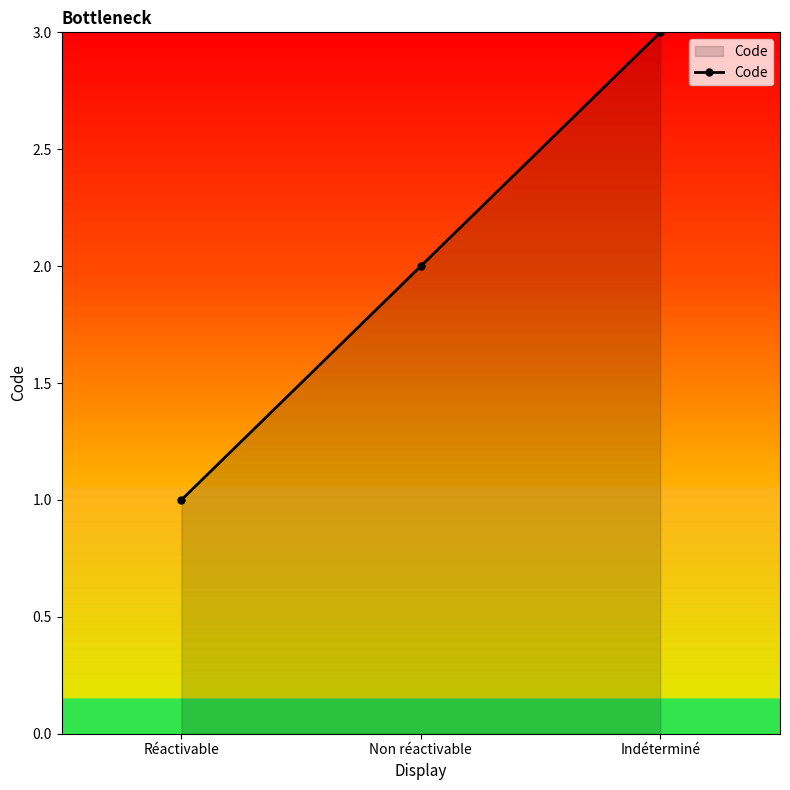

List the labels in order of value, smallest first.

Réactivable, Non réactivable, Indéterminé